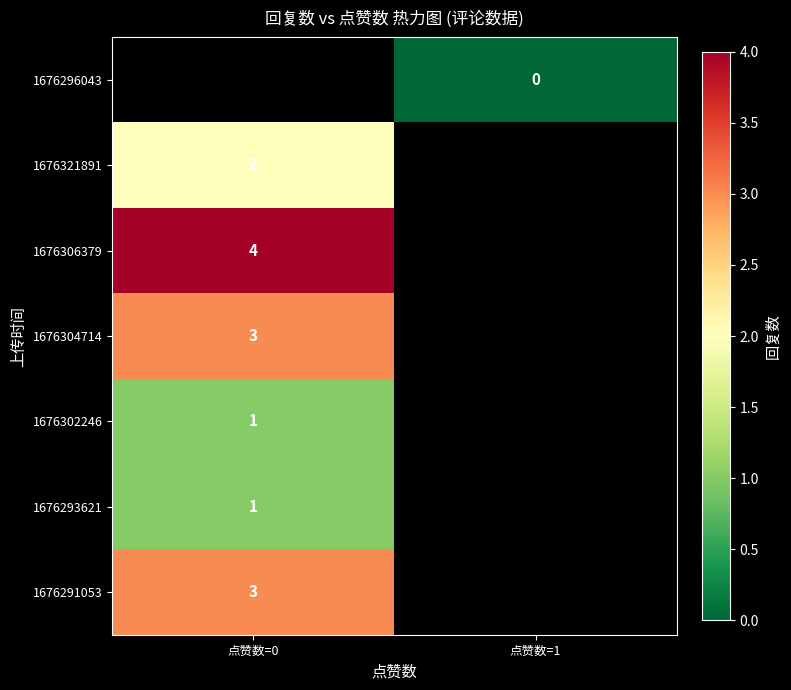

Is the value of 1676321891 at 点赞数=0 greater than the value of 1676304714 at 点赞数=0?

No